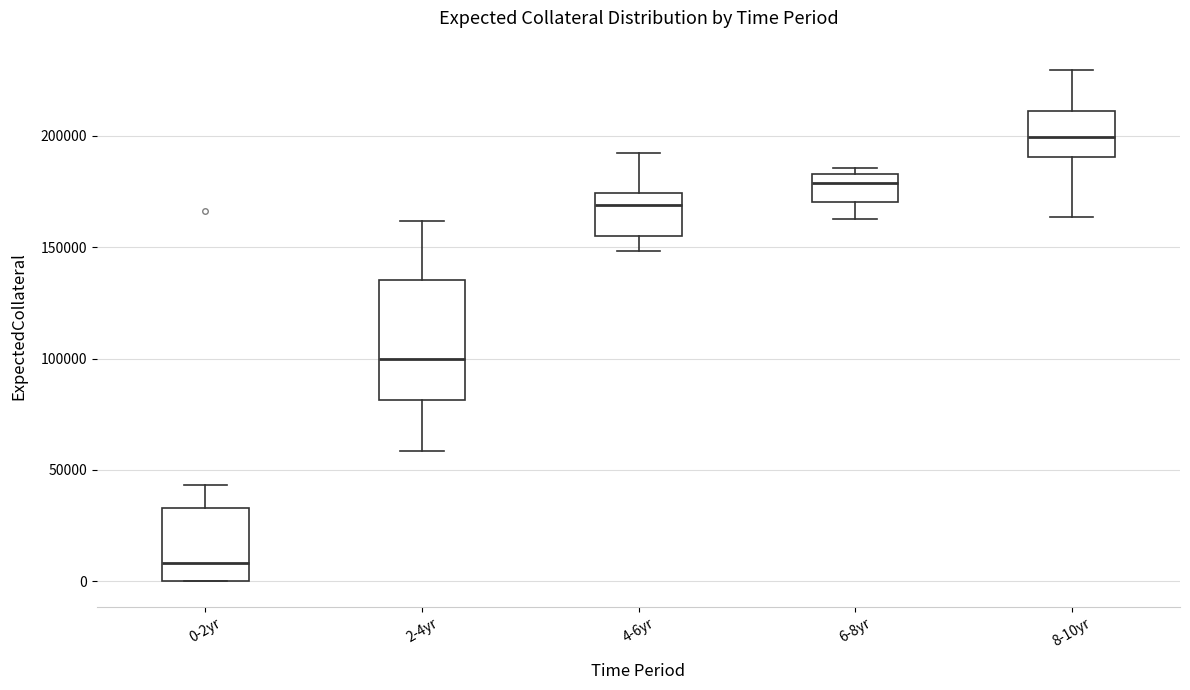

Where does the lower whisker of the box for 2-4yr end on the y-axis? The values are not printed on the chart, so give them approximately, as read against the axis.

60000